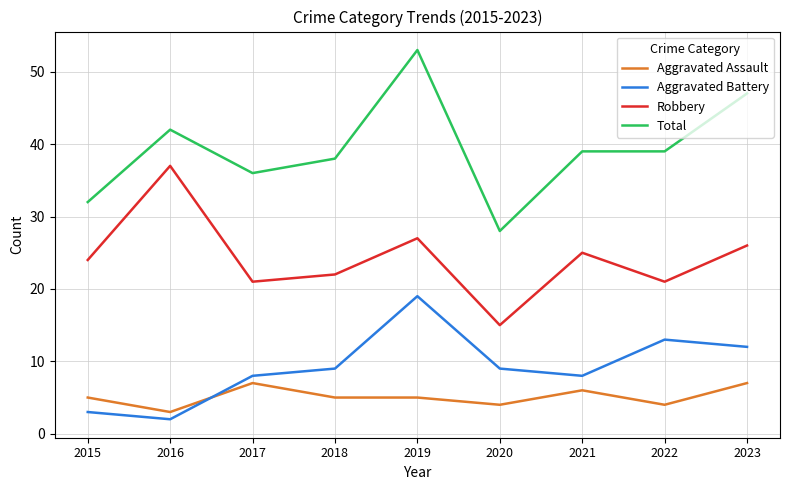

Which series has the largest range (max minus min)?

Total